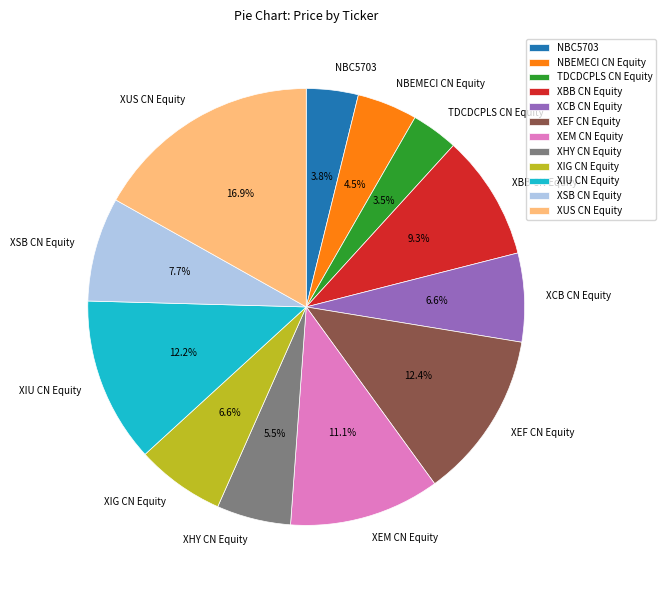

Is XHY CN Equity the majority of the pie?

No